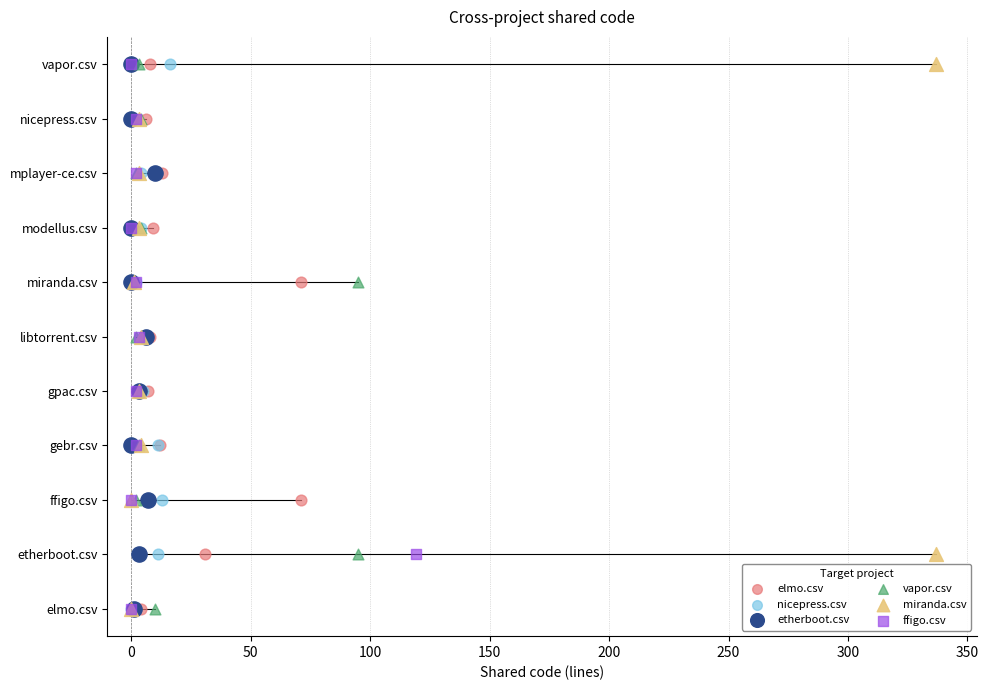

Which series contains the lowest Y value?

elmo.csv